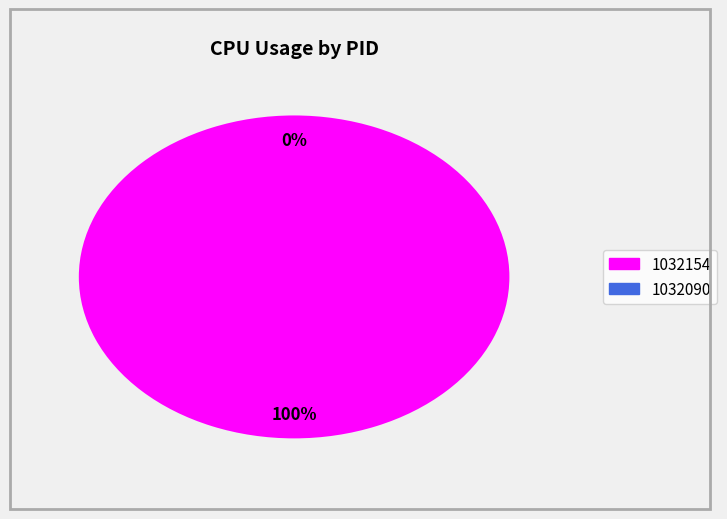

To the nearest percent, what is the average slice percentage?

50%